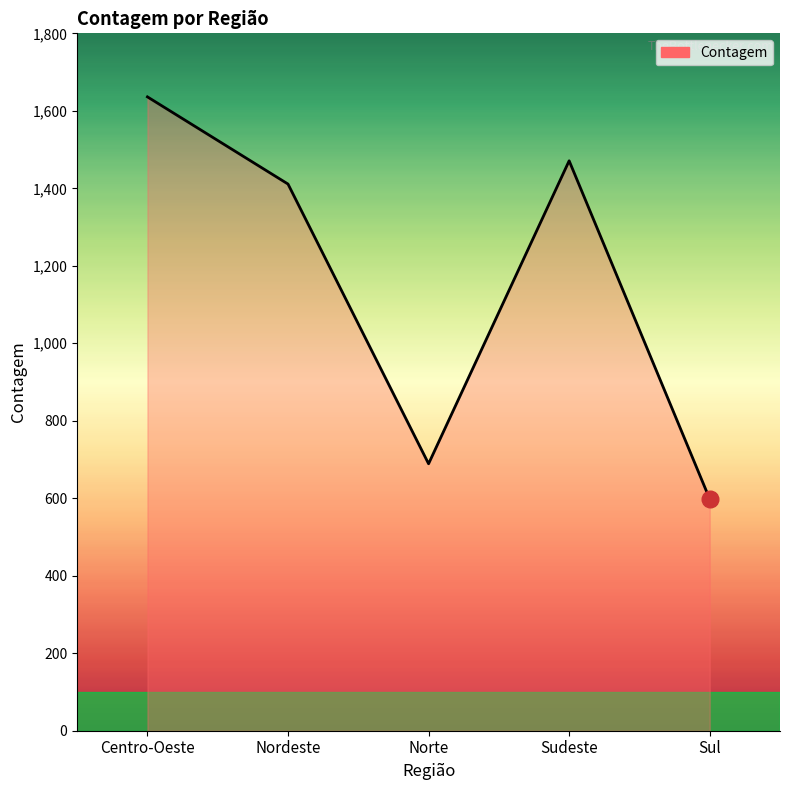

Which label corresponds to the largest value in the chart?

Centro-Oeste